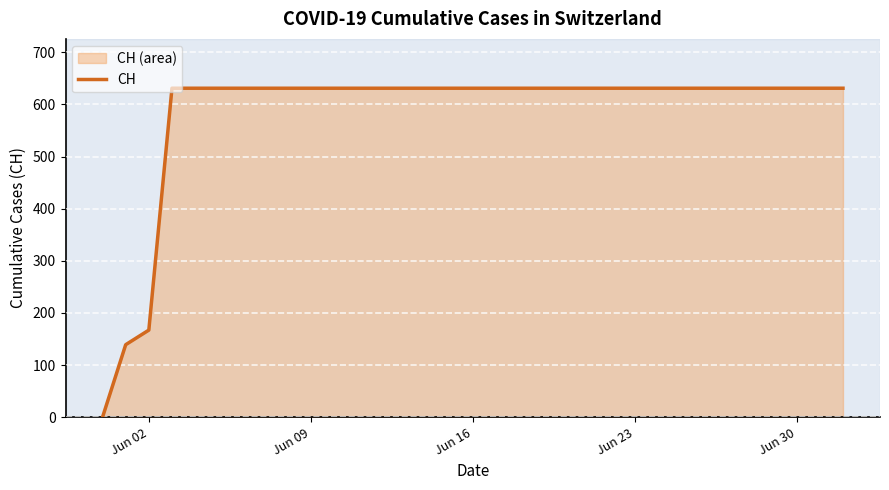

At which label is the value closest to 315?

Jun 02